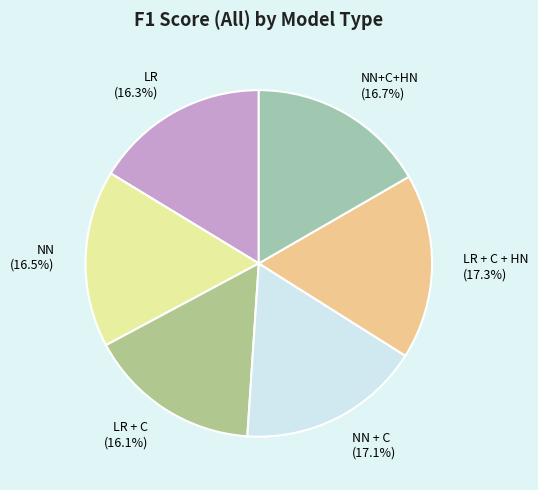

What is the total percentage of LR and NN + C?

33.4%